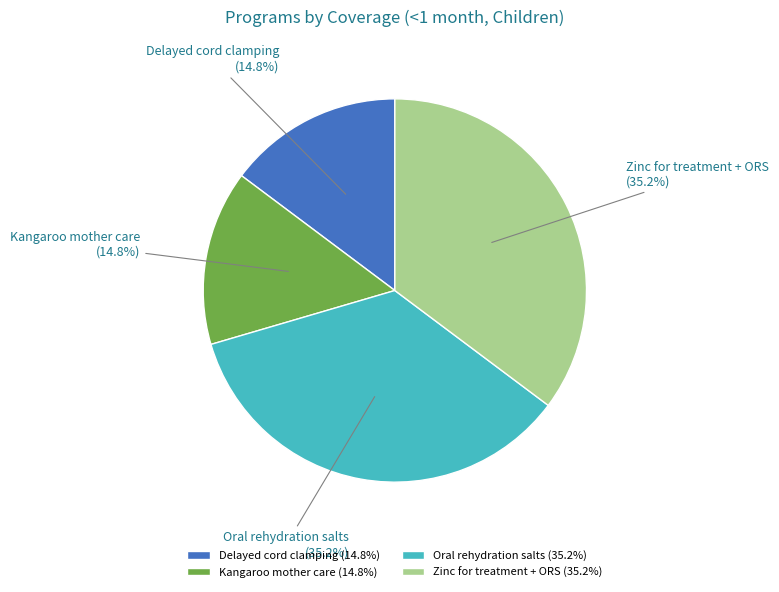

What portion of the pie excludes Delayed cord clamping?

85.2%